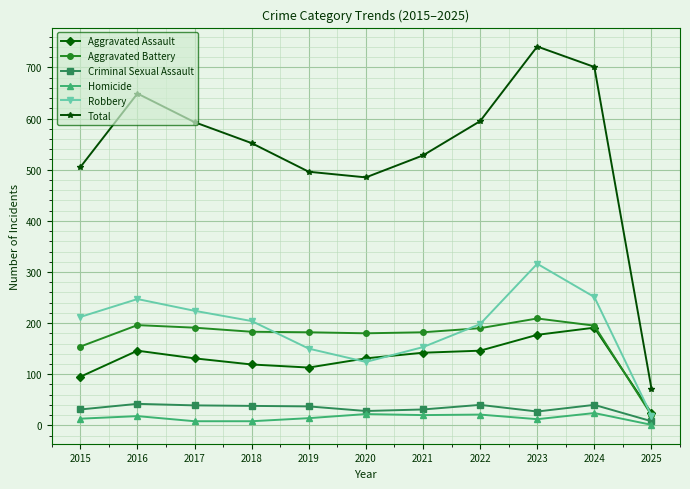

Does the chart display data point markers on the line(s)?

Yes